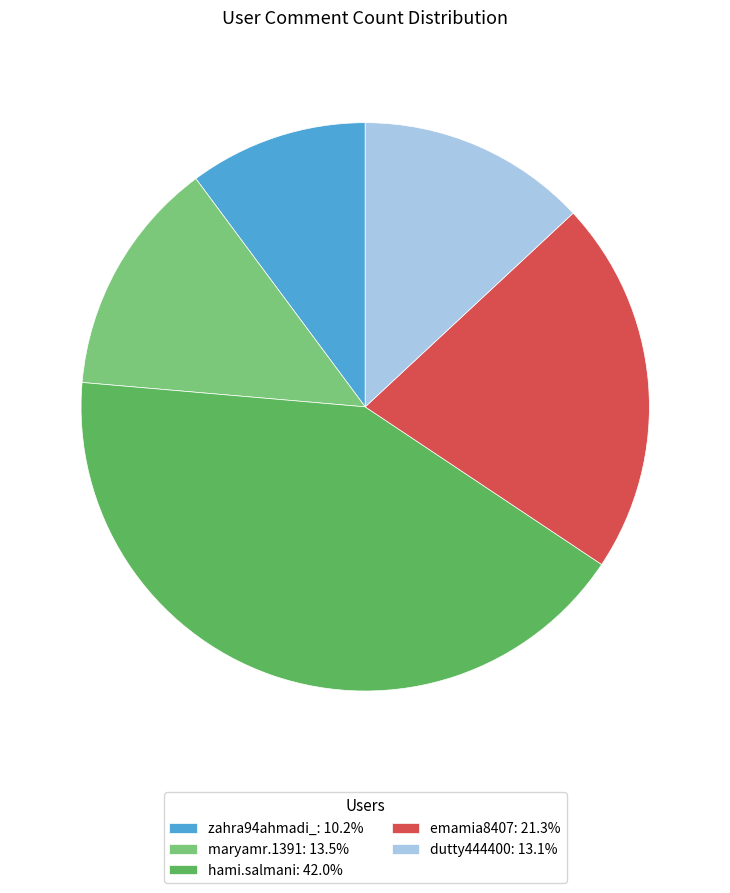

Does zahra94ahmadi_: 10.2% represent more than half of the total?

No